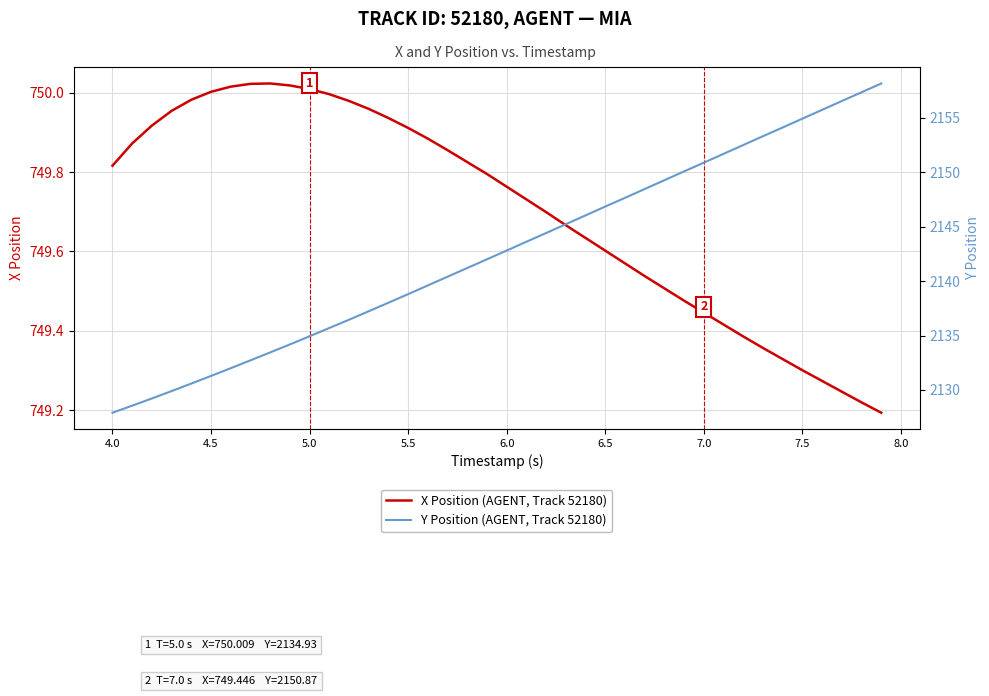

At how many categories does at least one series exceed 2053?

40